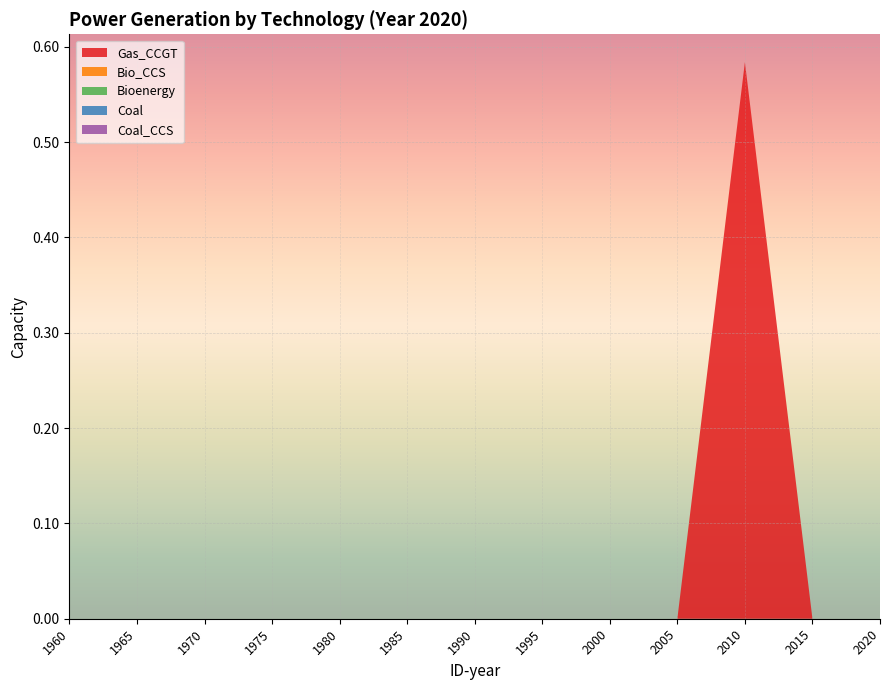

Reading left to right, list all the values displayed in this chart.

Gas_CCGT: 0.0	0.0	0.0	0.0	0.0	0.0	0.0	0.0	0.0	0.0	0.6	0.0	0.0
Bio_CCS: 0.0	0.0	0.0	0.0	0.0	0.0	0.0	0.0	0.0	0.0	0.0	0.0	0.0
Bioenergy: 0.0	0.0	0.0	0.0	0.0	0.0	0.0	0.0	0.0	0.0	0.0	0.0	0.0
Coal: 0.0	0.0	0.0	0.0	0.0	0.0	0.0	0.0	0.0	0.0	0.0	0.0	0.0
Coal_CCS: 0.0	0.0	0.0	0.0	0.0	0.0	0.0	0.0	0.0	0.0	0.0	0.0	0.0